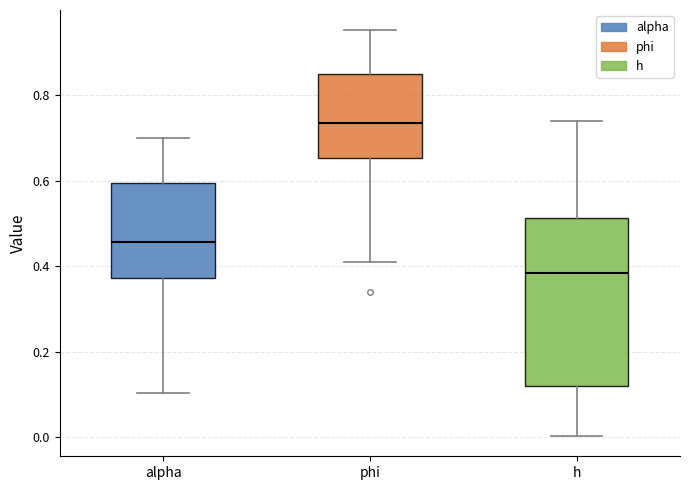

Reading left to right, read every box against the y-axis: the position of its median line, the range the box covers, and the ends of its whiskers. The values are not printed on the chart, so give them approximately, as read against the axis.

alpha: median 0.46, box 0.38 to 0.60, whiskers 0.10 to 0.70
phi: median 0.74, box 0.66 to 0.84, whiskers 0.42 to 0.96
h: median 0.38, box 0.12 to 0.52, whiskers 0.00 to 0.74